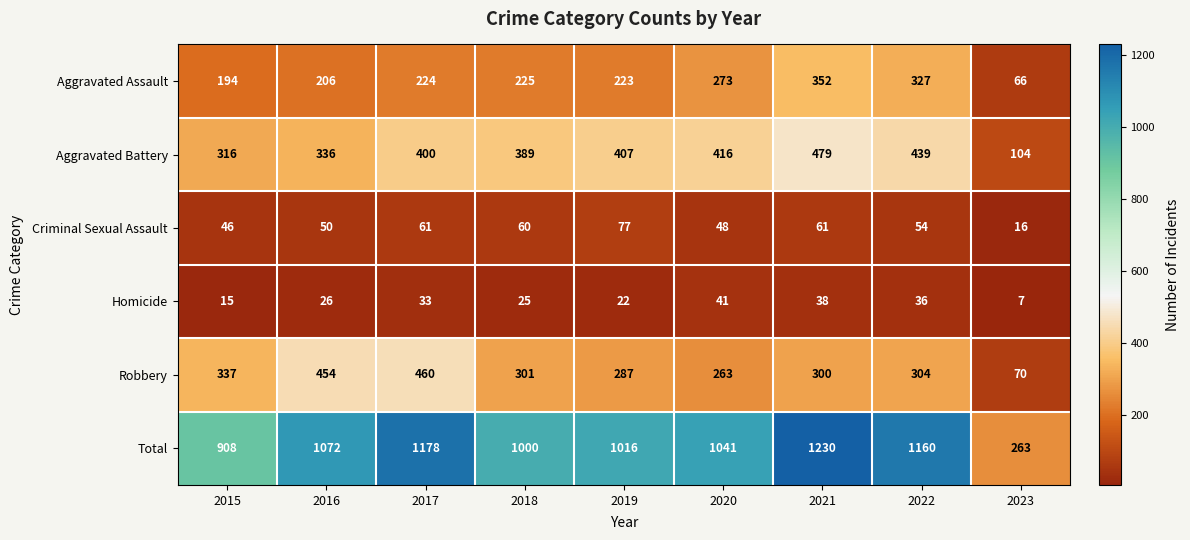

What is the difference between the maximum and minimum values in the Robbery series?

390